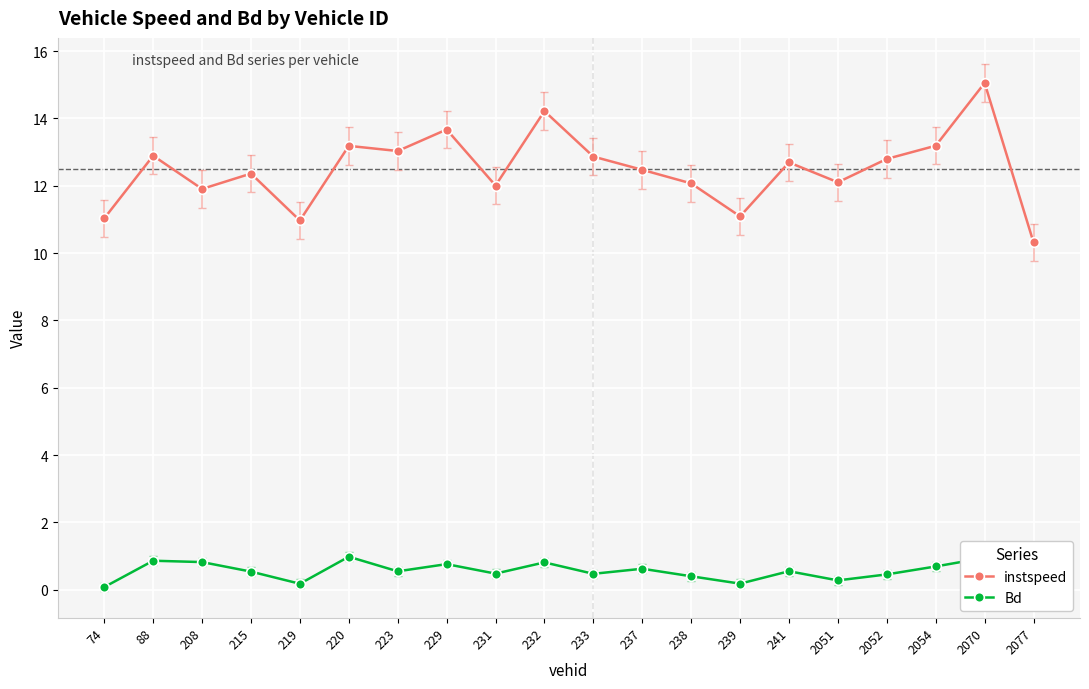

True or false: Bd and instspeed cross at least once.

False